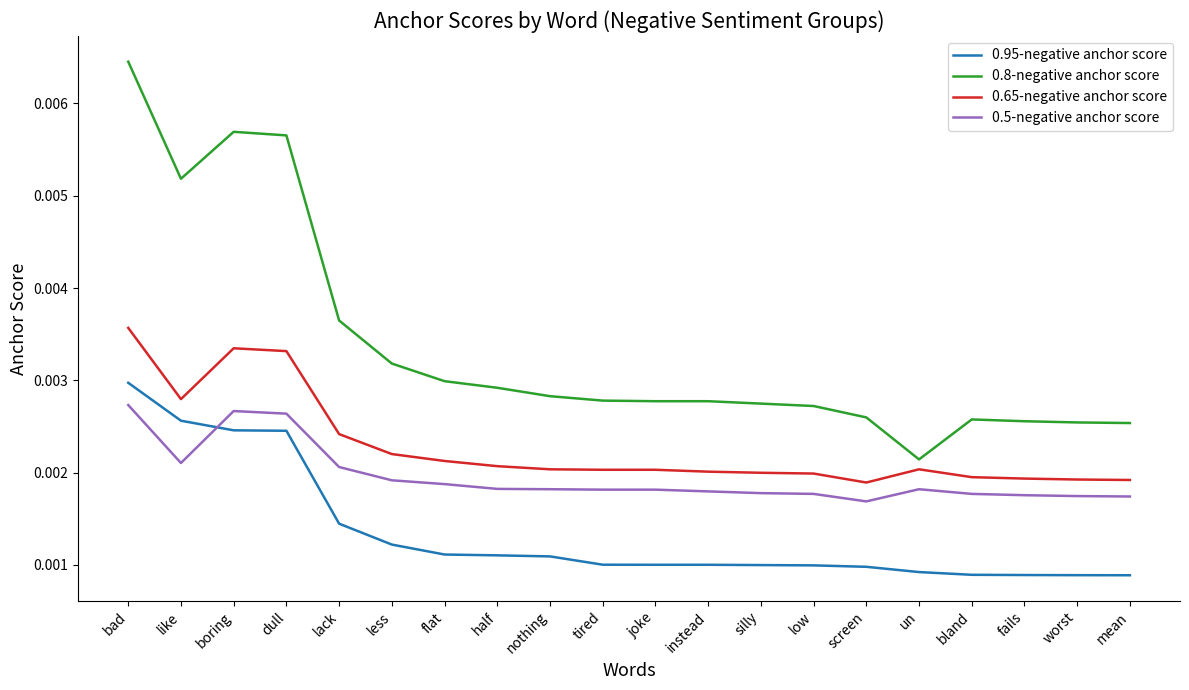

How many lines are shown in the chart?

4